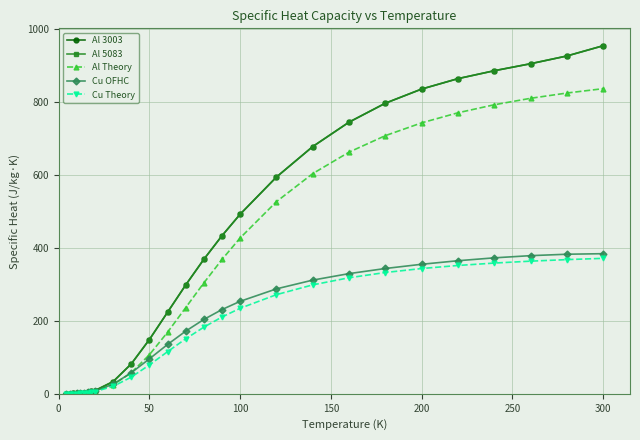

What is the maximum value shown in the chart?

953.9